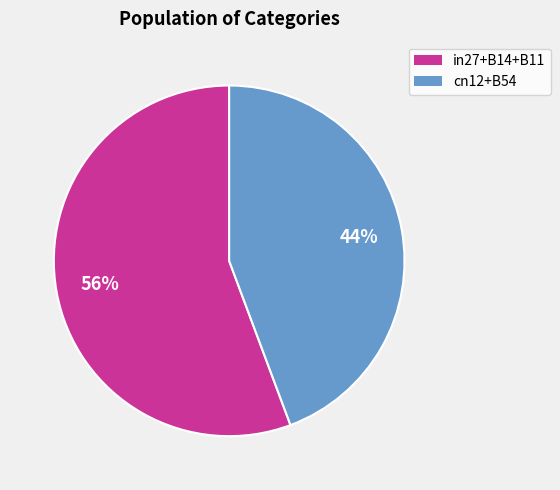

To the nearest percent, what is the average slice percentage?

50%